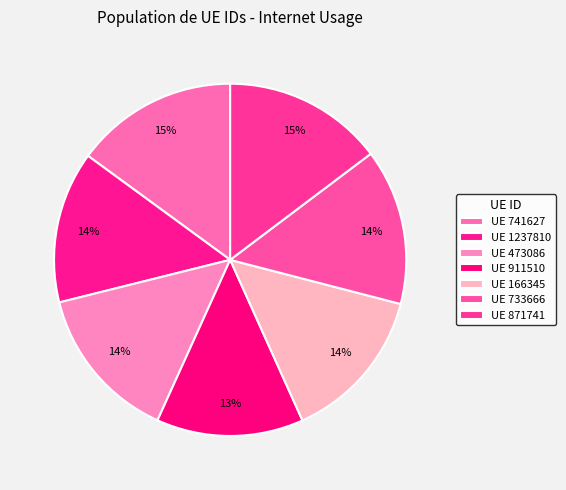

Count the number of slices in the pie.

7